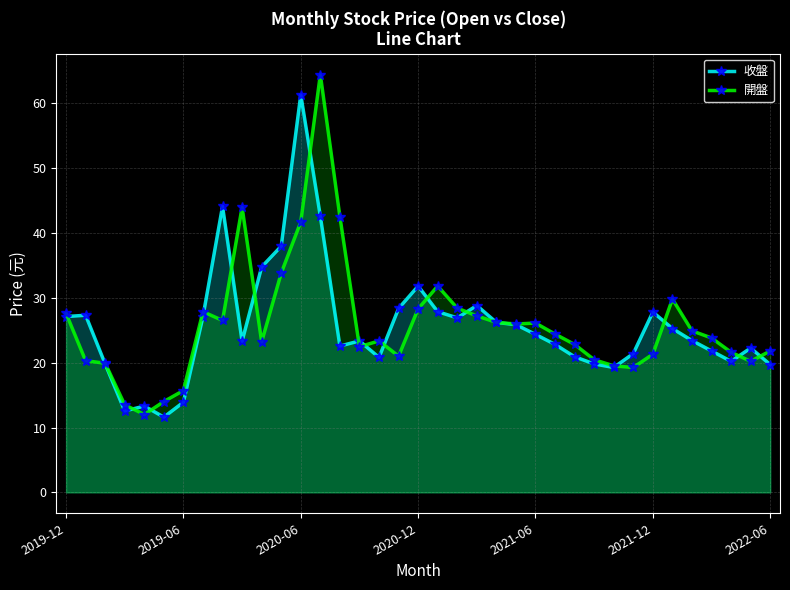

How many intersections are there between 開盤 and 收盤?

17